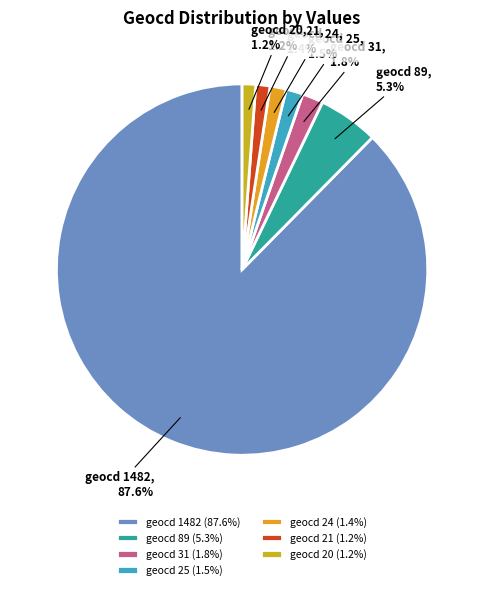

How many segments does this pie chart have?

7